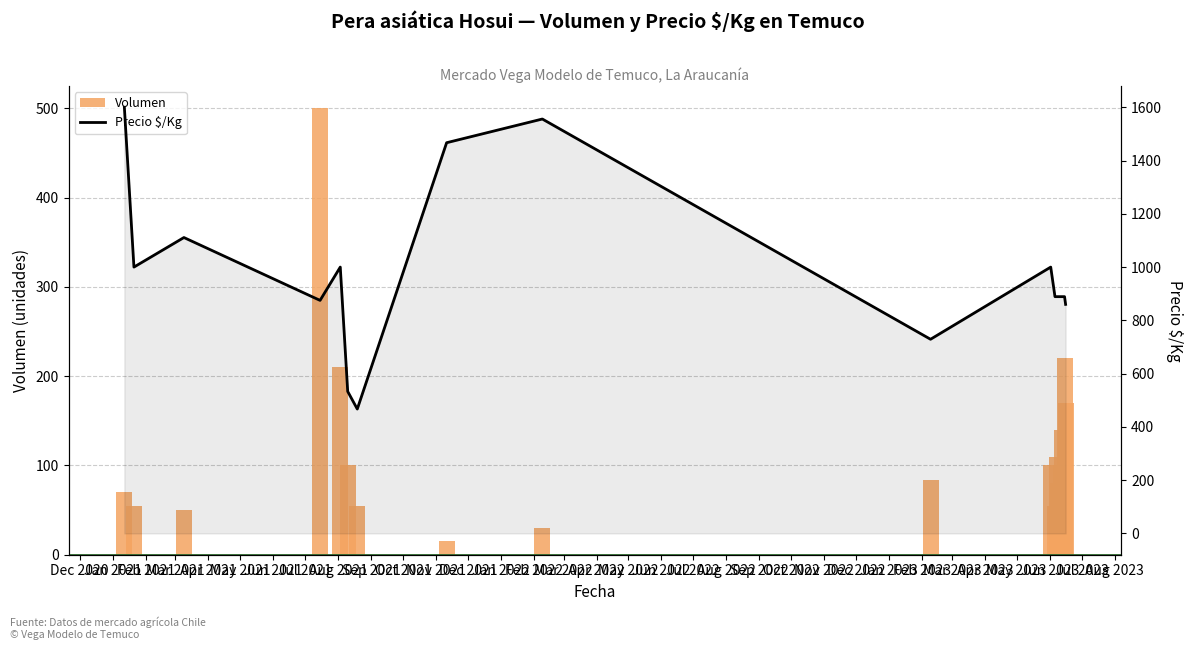

What is the difference between the Precio $/Kg values at Mar 2022 and Oct 2021?

111